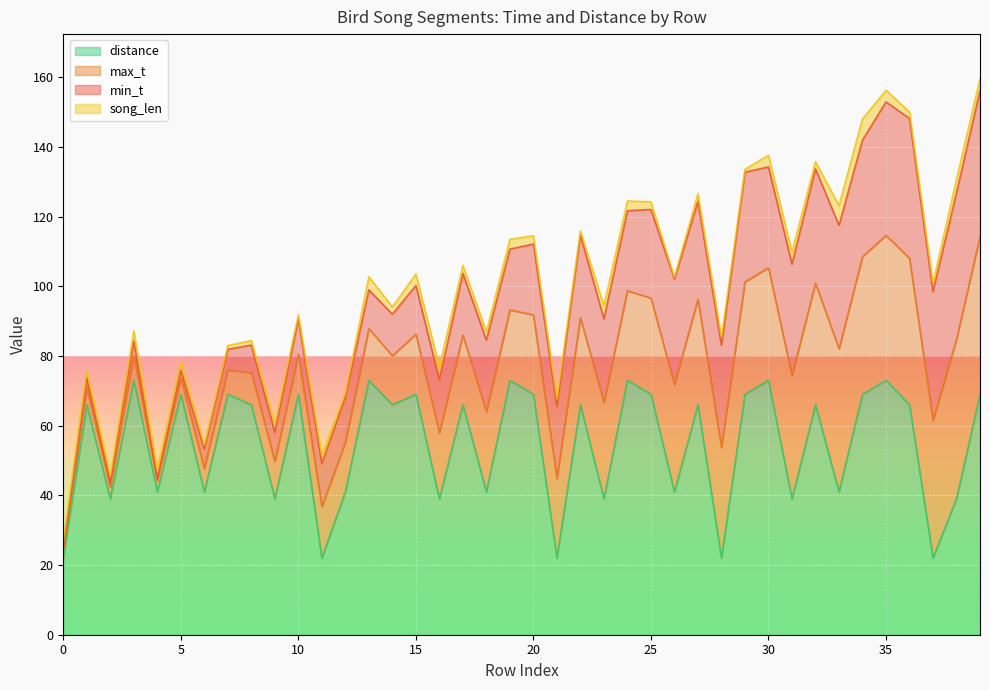

What is the lowest value of the distance series?

22.0